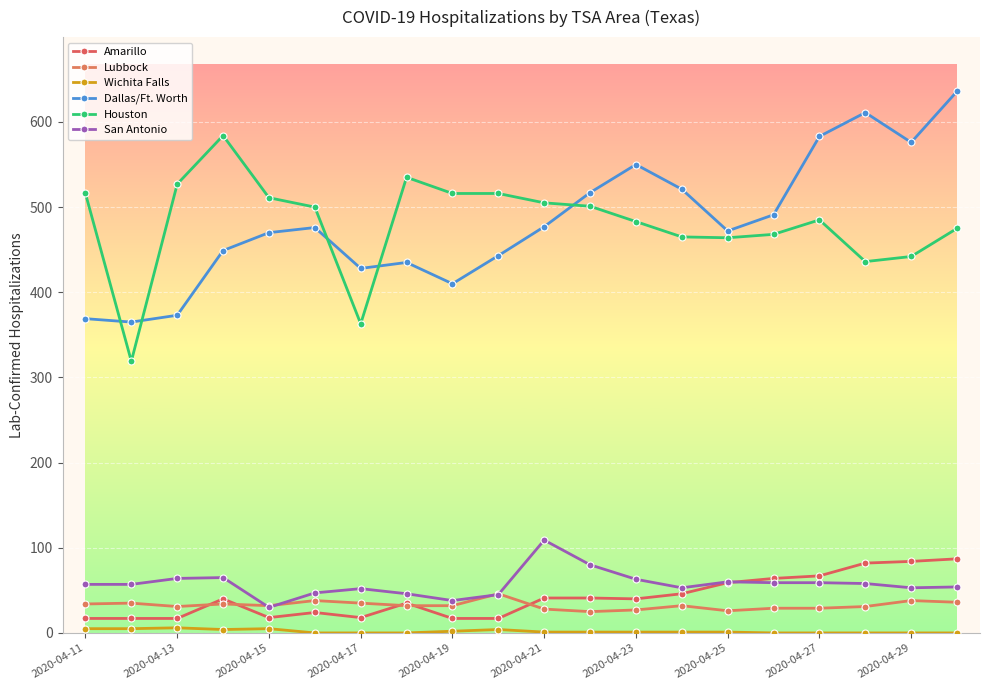

How many series are shown in this chart?

6